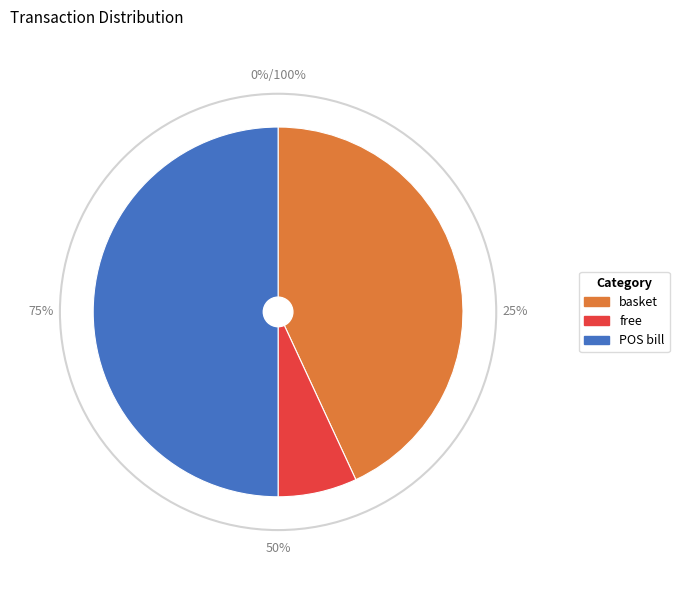

Is there any slice that represents more than half of the pie?

No